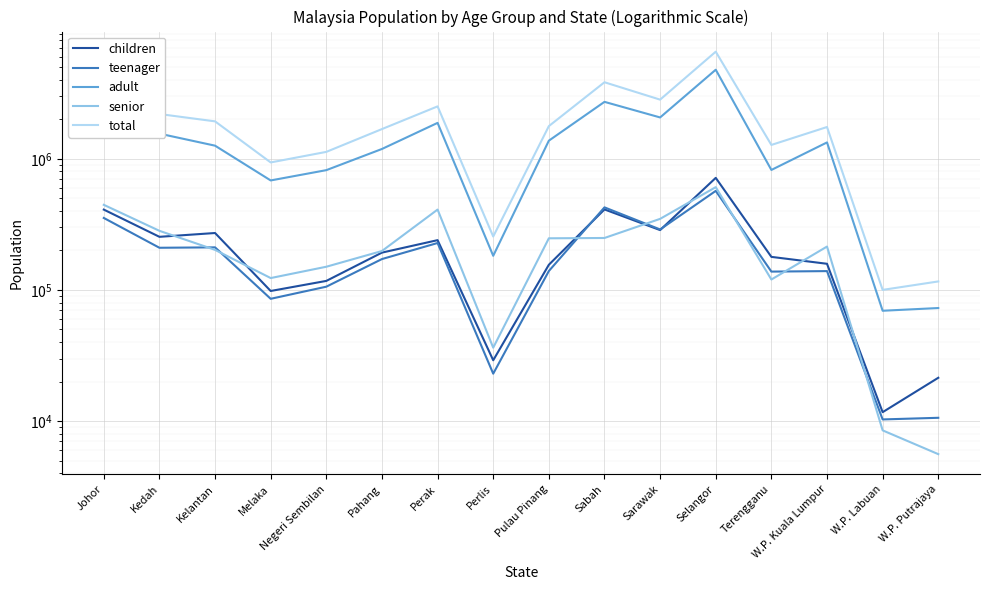

What is the label of the 16th point from the left?

W.P. Putrajaya